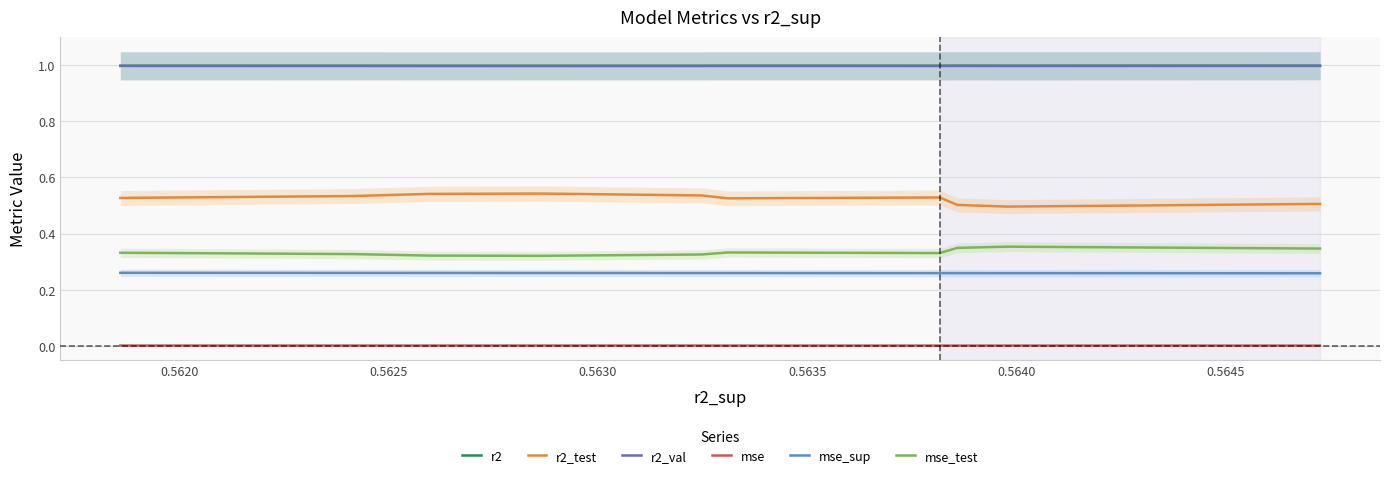

True or false: mse and mse_sup intersect in this chart.

False